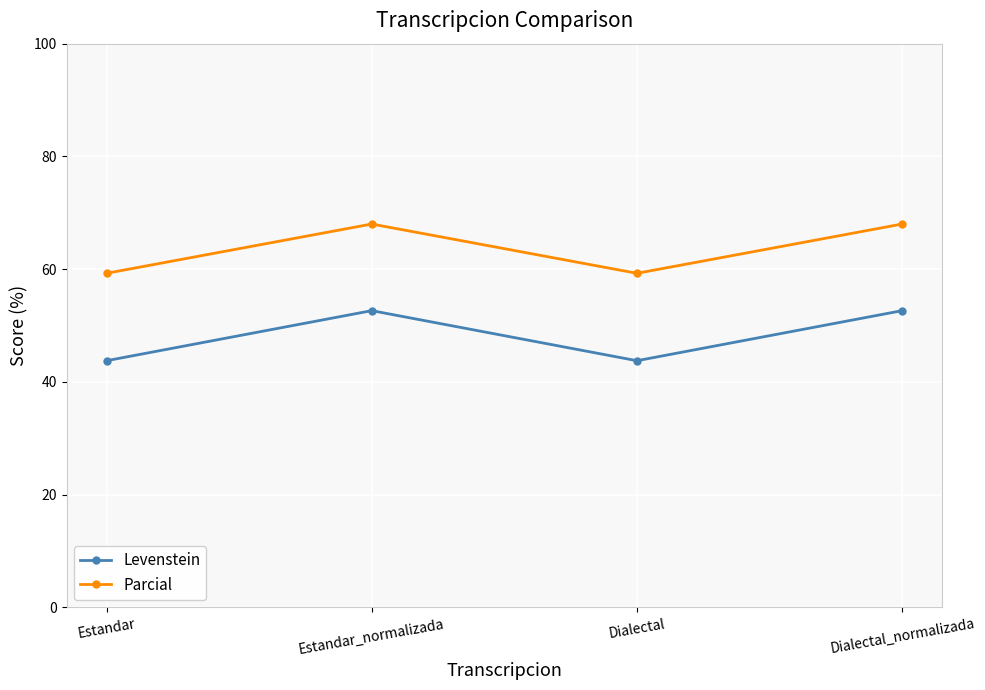

Count the number of data series in this chart.

2